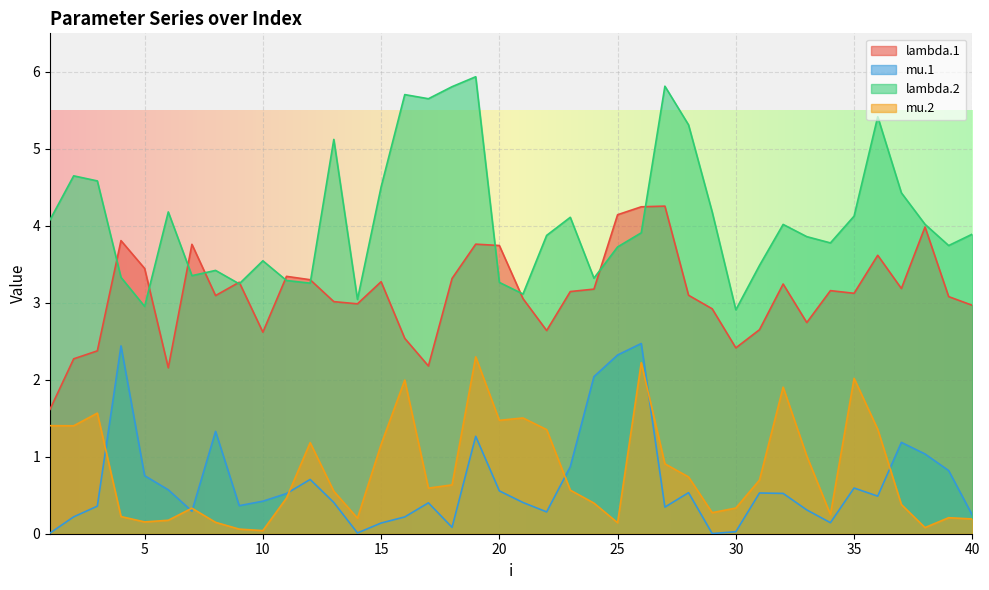

Rank the series at 32 from lowest to highest value.

mu.1, mu.2, lambda.1, lambda.2